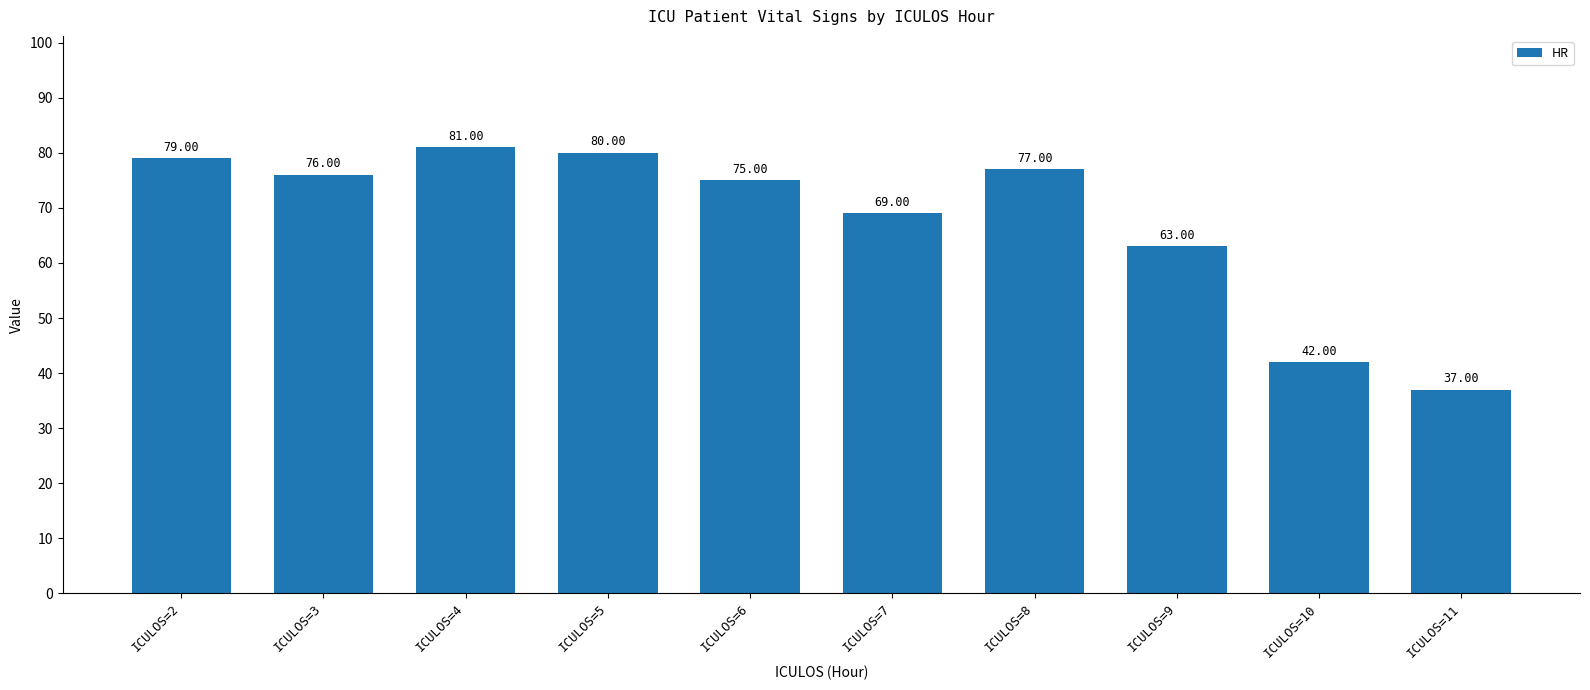

Are the bars grouped side by side (vs. stacked)?

No